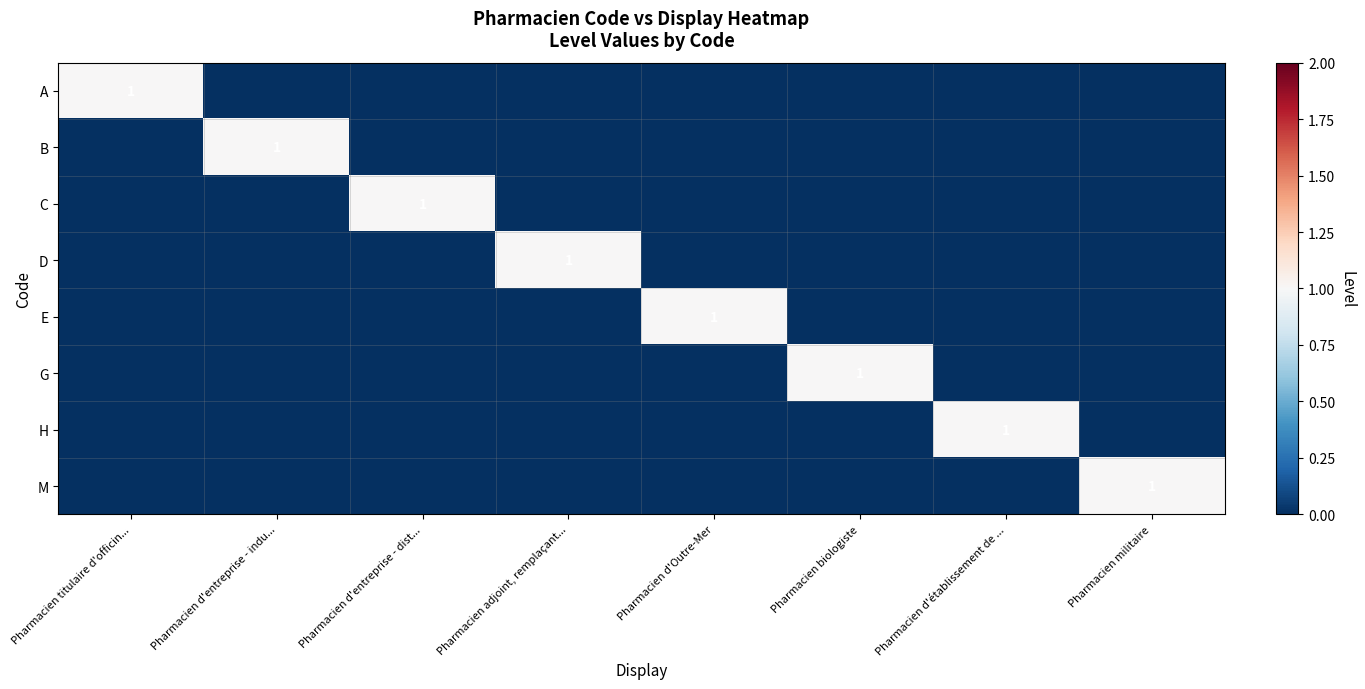

The value of H at Pharmacien d'établissement de ... is 2. True or false?

False